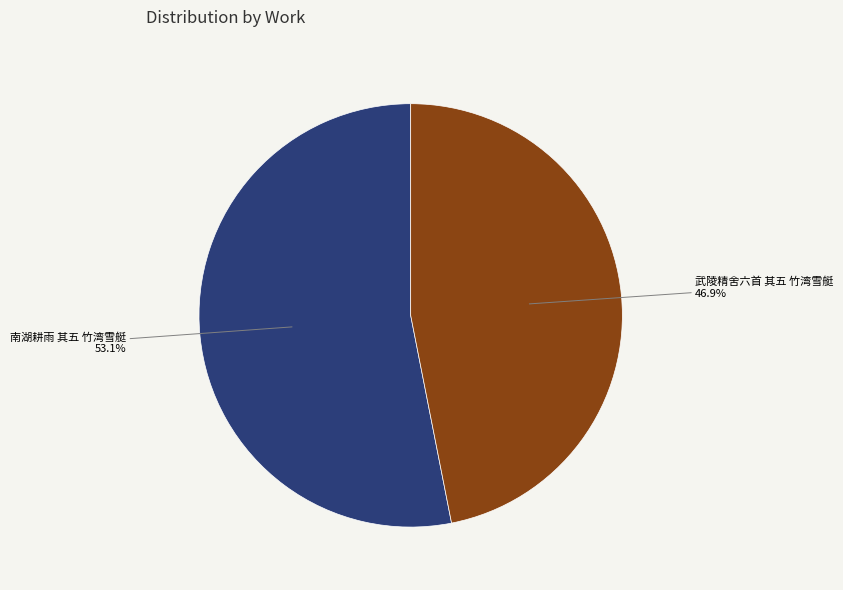

Is there a majority slice in this chart?

Yes